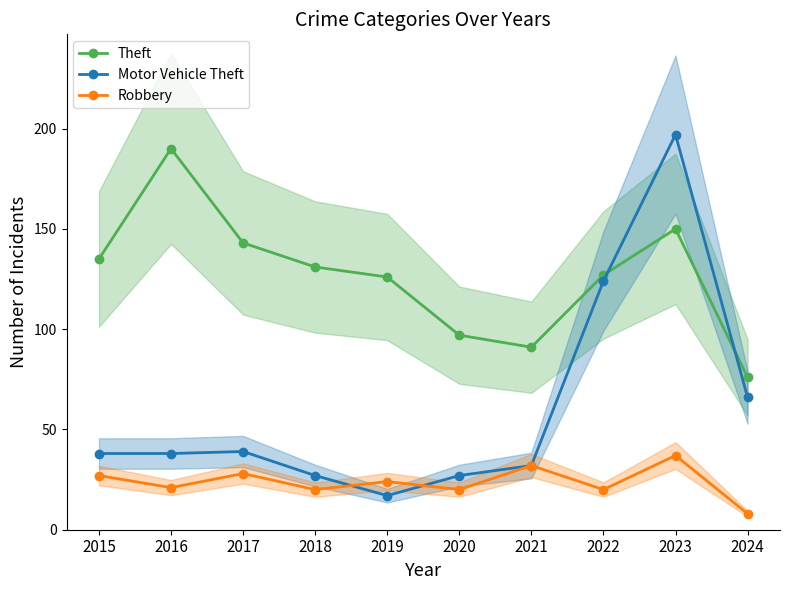

Is the value of Theft at 2018 greater than the value of Motor Vehicle Theft at 2018?

Yes